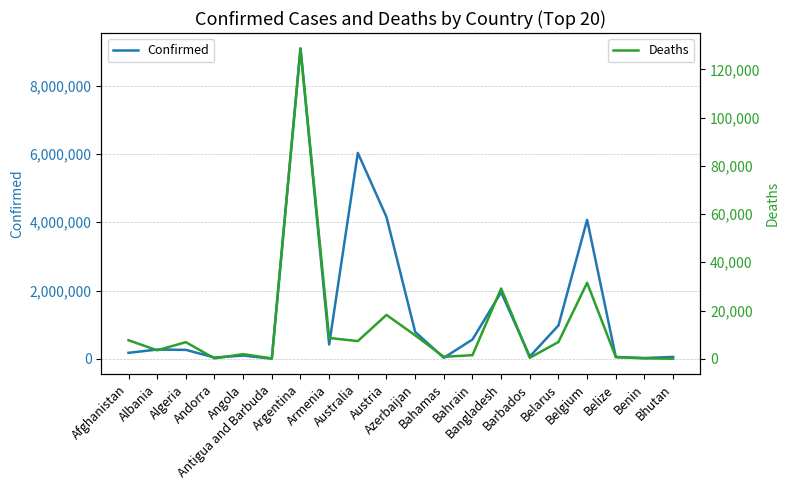

How many lines are shown in the chart?

2